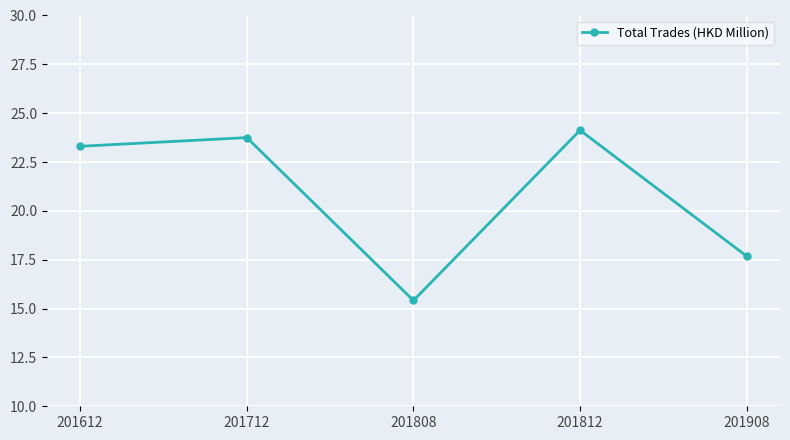

How many lines are shown in the chart?

1